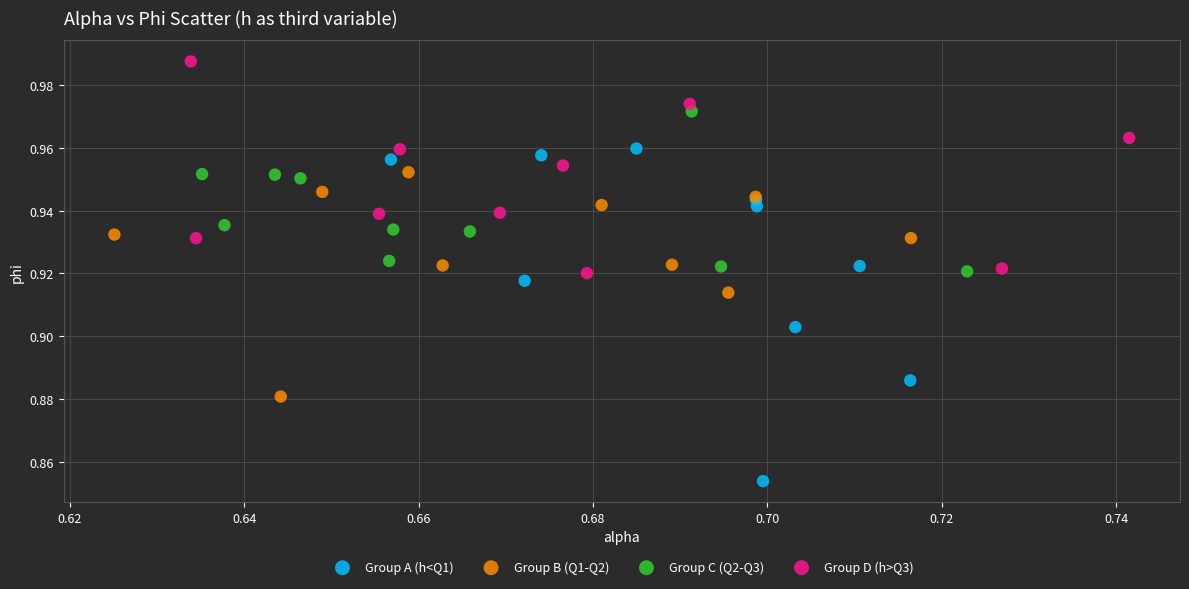

Which series reaches the maximum Y coordinate?

Group D (h>Q3)